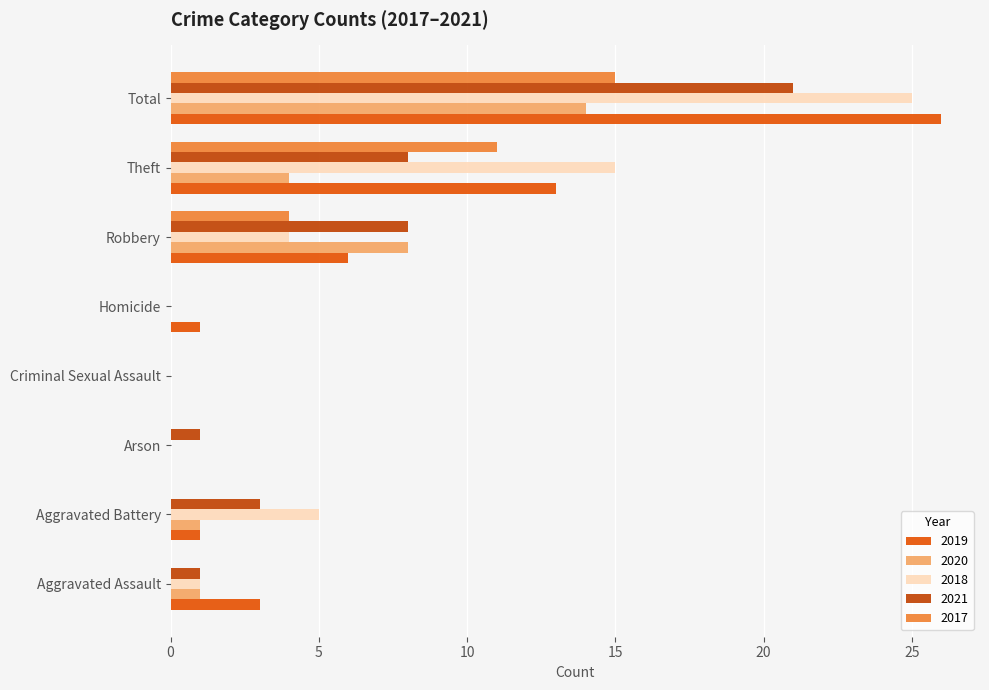

What is the sum of the 2020 values at Robbery and Homicide?

8